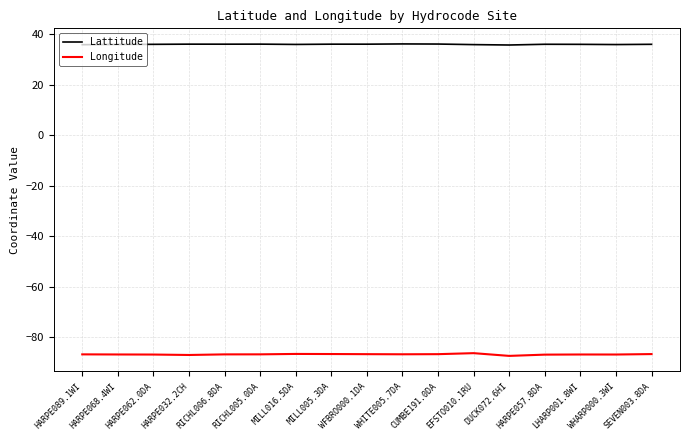

At which label is Lattitude closest to 35?

DUCK072.6HI